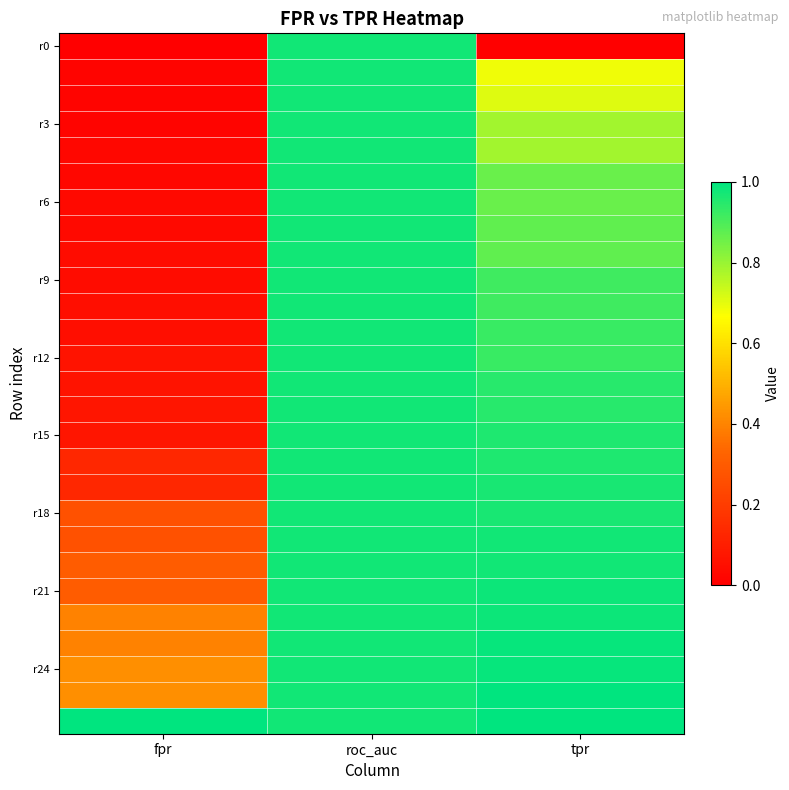

Which has a higher value, tpr or fpr?

tpr